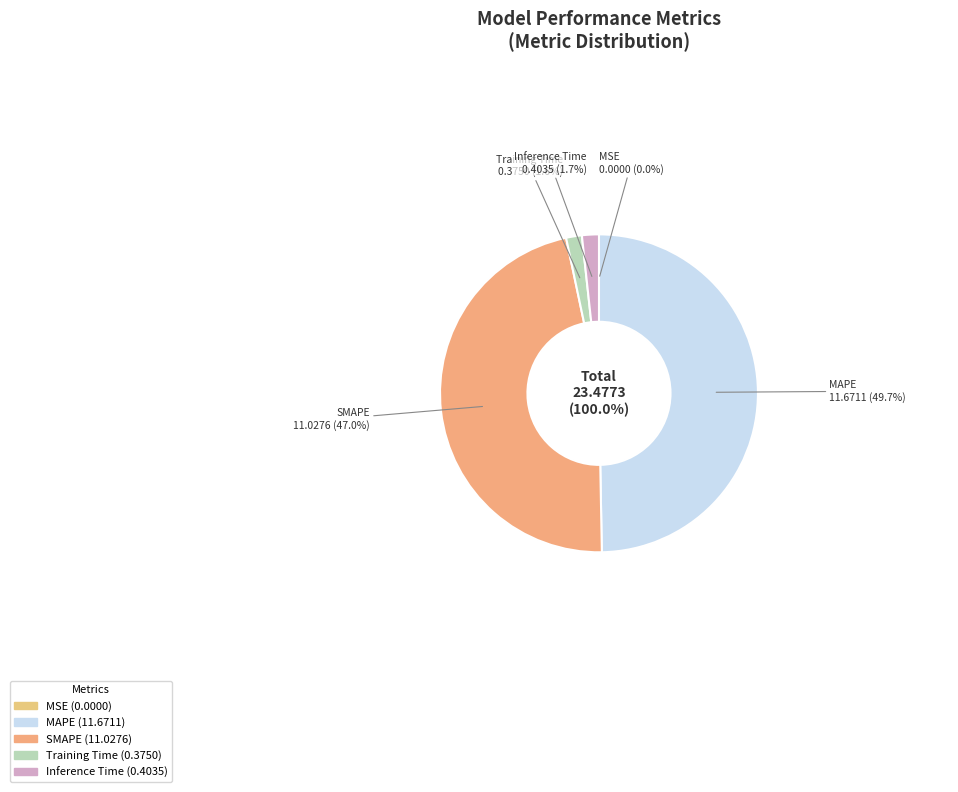

True or false: SMAPE accounts for 32% of the total.

False